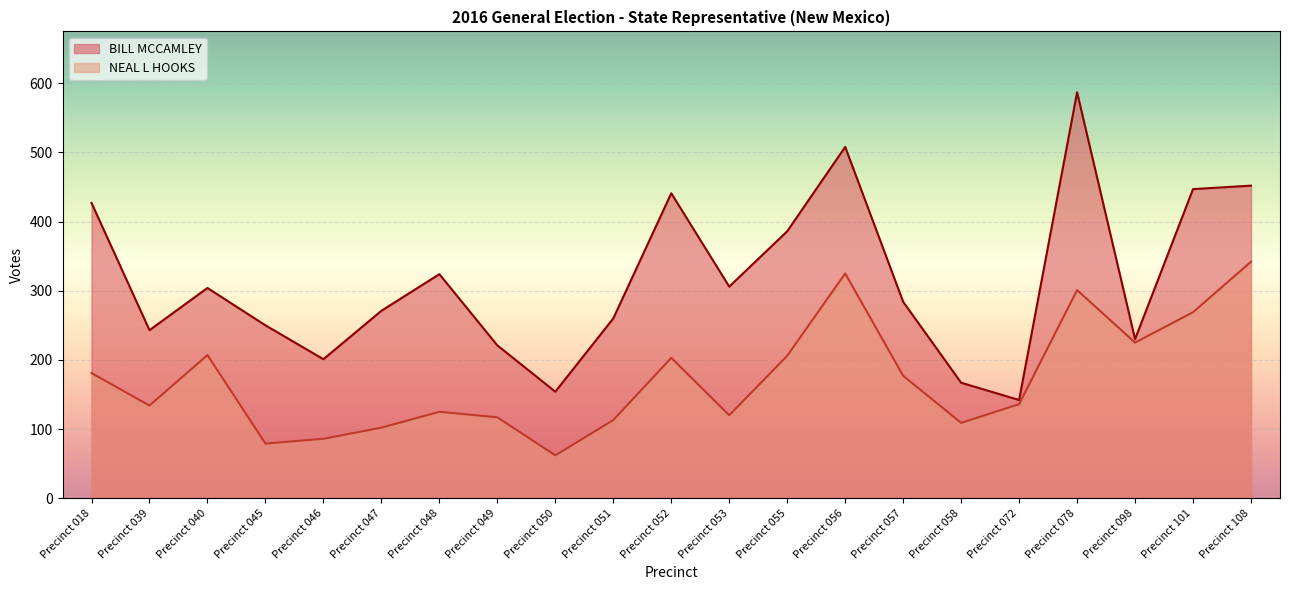

What is the value of the BILL MCCAMLEY point at the 15th from the left?

284